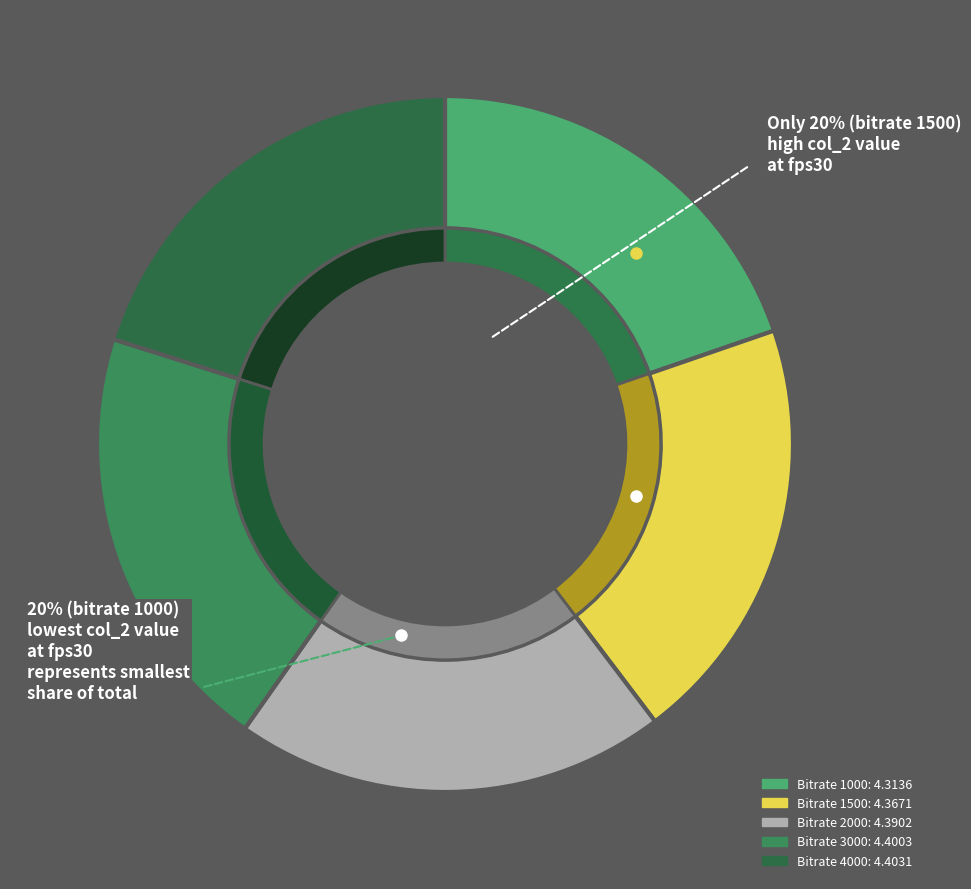

Does 1500 account for over 50% of the chart?

No